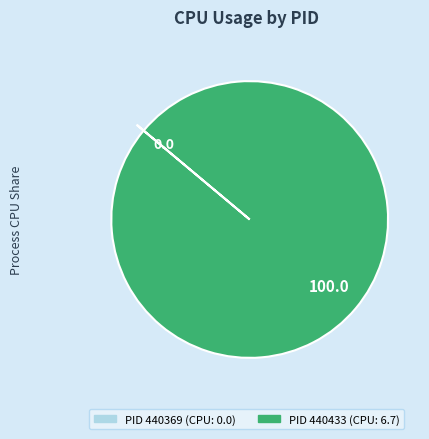

Is there a majority slice in this chart?

Yes